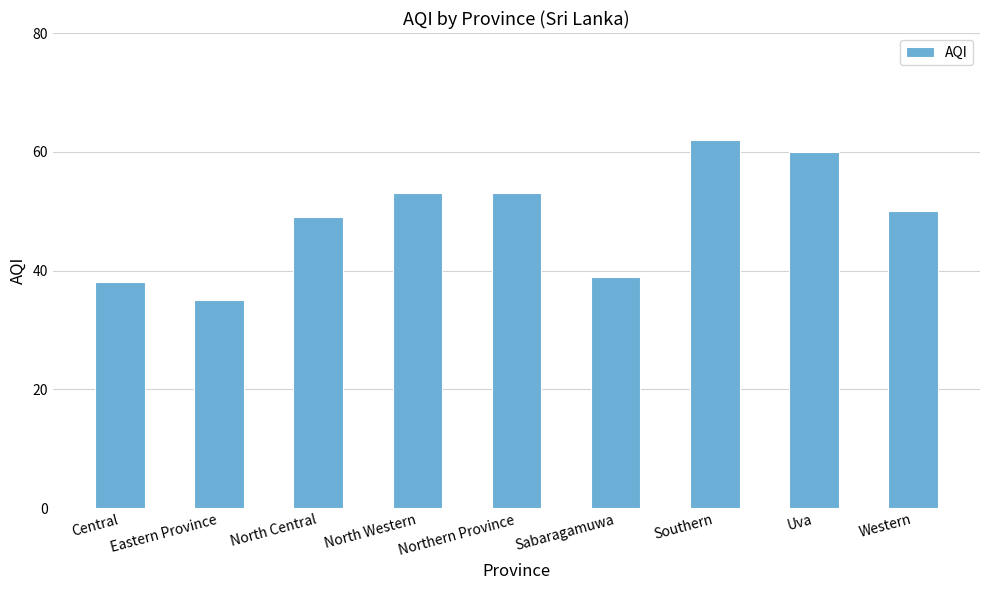

What position from the right is Uva?

2